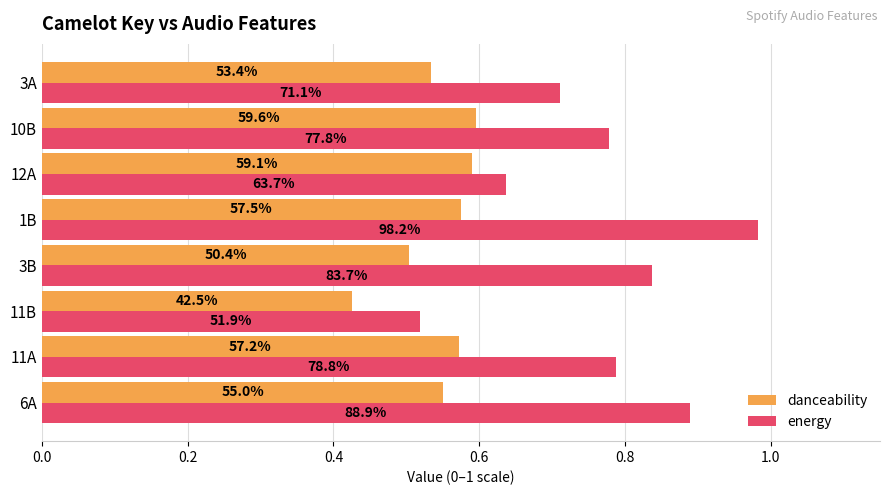

How many groups of bars are there?

8